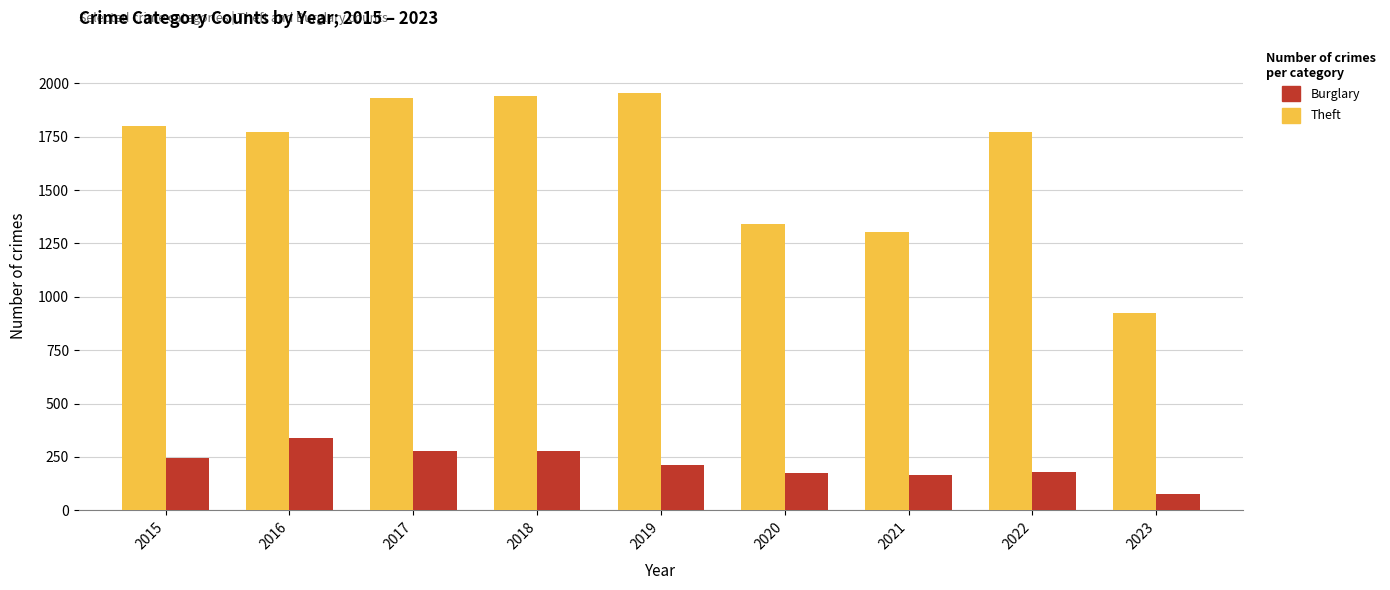

Which label corresponds to the smallest value in the chart?

2023